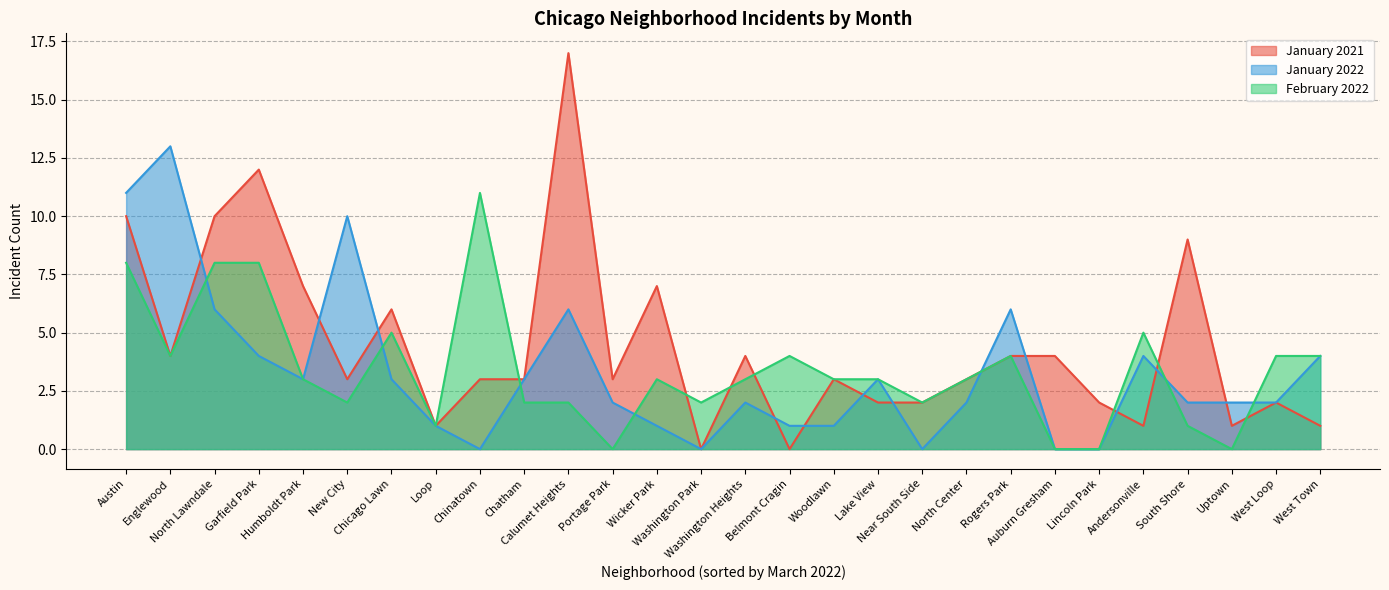

Reading right to left, extract all data points from this chart.

January 2021: West Town=1	West Loop=2	Uptown=1	South Shore=9	Andersonville=1	Lincoln Park=2	Auburn Gresham=4	Rogers Park=4	North Center=3	Near South Side=2	Lake View=2	Woodlawn=3	Belmont Cragin=0	Washington Heights=4	Washington Park=0	Wicker Park=7	Portage Park=3	Calumet Heights=17	Chatham=3	Chinatown=3	Loop=1	Chicago Lawn=6	New City=3	Humboldt Park=7	Garfield Park=12	North Lawndale=10	Englewood=4	Austin=10
January 2022: West Town=4	West Loop=2	Uptown=2	South Shore=2	Andersonville=4	Lincoln Park=0	Auburn Gresham=0	Rogers Park=6	North Center=2	Near South Side=0	Lake View=3	Woodlawn=1	Belmont Cragin=1	Washington Heights=2	Washington Park=0	Wicker Park=1	Portage Park=2	Calumet Heights=6	Chatham=3	Chinatown=0	Loop=1	Chicago Lawn=3	New City=10	Humboldt Park=3	Garfield Park=4	North Lawndale=6	Englewood=13	Austin=11
February 2022: West Town=4	West Loop=4	Uptown=0	South Shore=1	Andersonville=5	Lincoln Park=0	Auburn Gresham=0	Rogers Park=4	North Center=3	Near South Side=2	Lake View=3	Woodlawn=3	Belmont Cragin=4	Washington Heights=3	Washington Park=2	Wicker Park=3	Portage Park=0	Calumet Heights=2	Chatham=2	Chinatown=11	Loop=1	Chicago Lawn=5	New City=2	Humboldt Park=3	Garfield Park=8	North Lawndale=8	Englewood=4	Austin=8